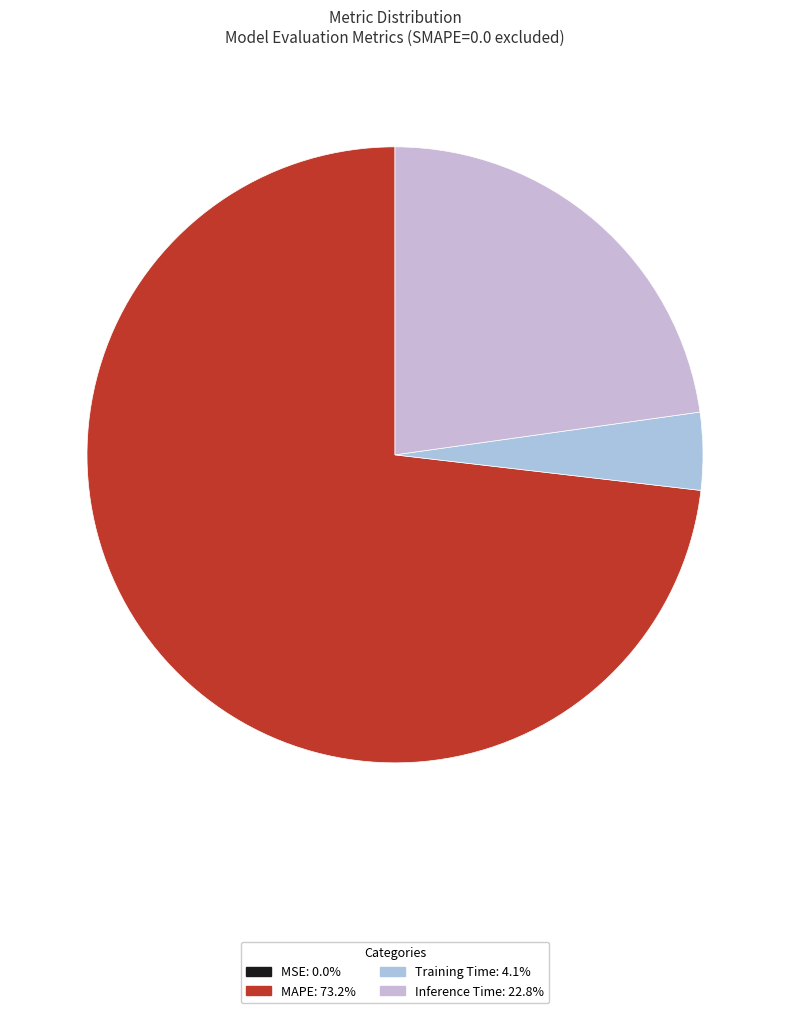

To the nearest percent, what is the average slice percentage?

25%